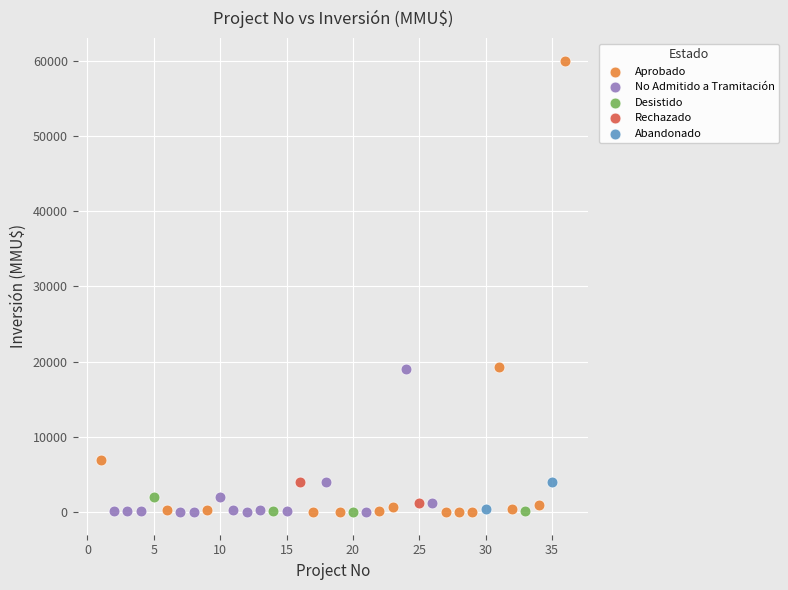

What are all the series names shown in the legend?

Aprobado, No Admitido a Tramitación, Desistido, Rechazado, Abandonado